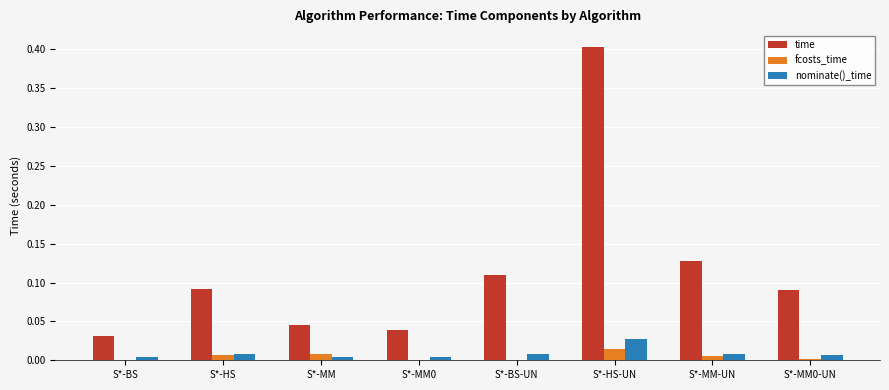

The fcosts_time series shows 0.0 at S*-MM. True or false?

True